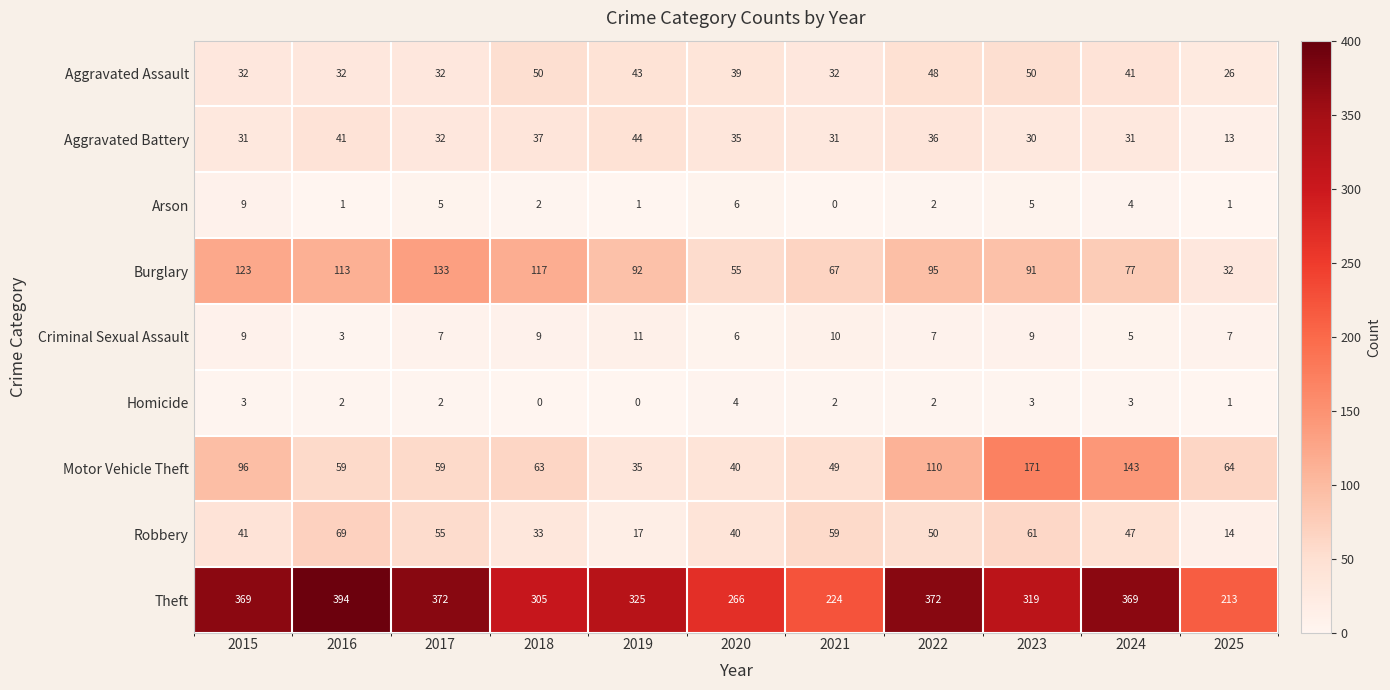

What is the sum of all Arson values?

36